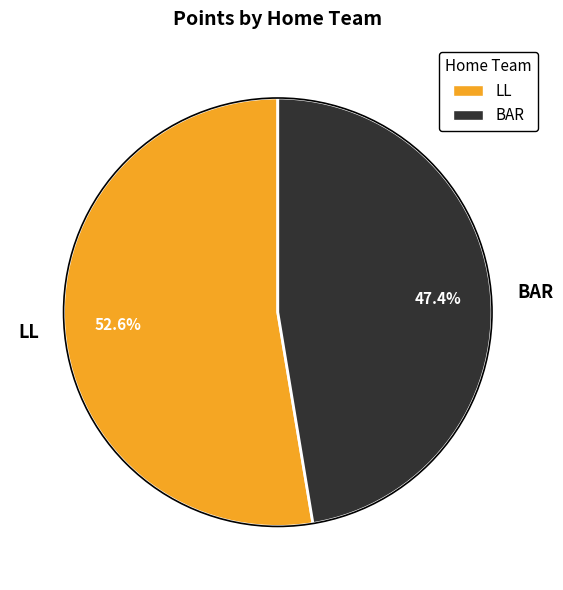

Is it true that LL is 43% of the pie?

False